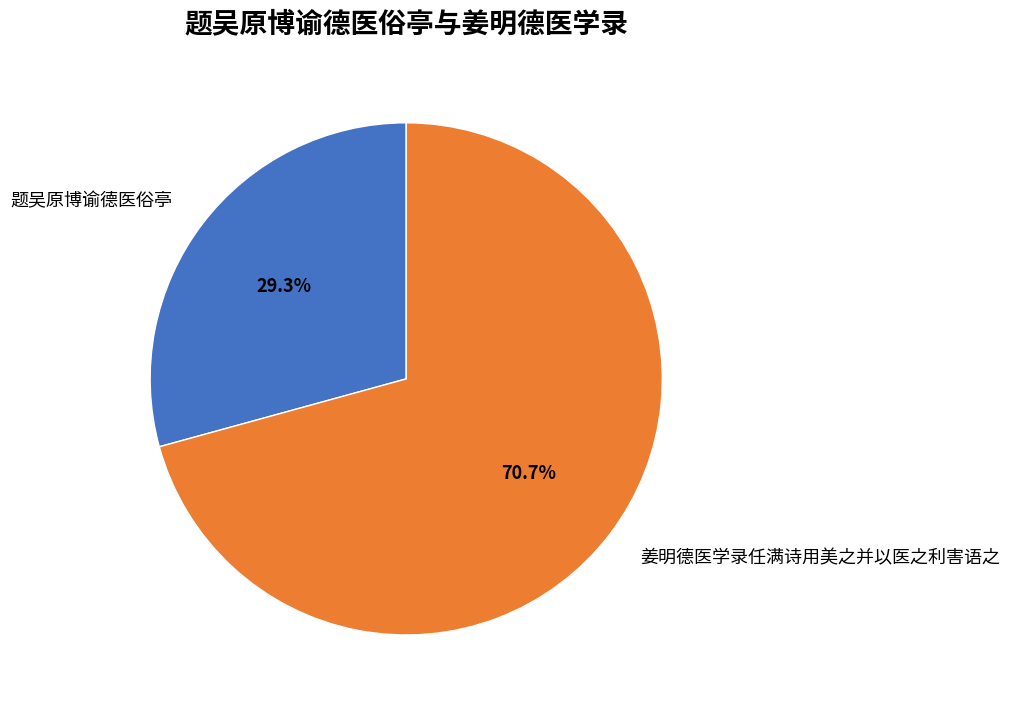

How many segments does this pie chart have?

2